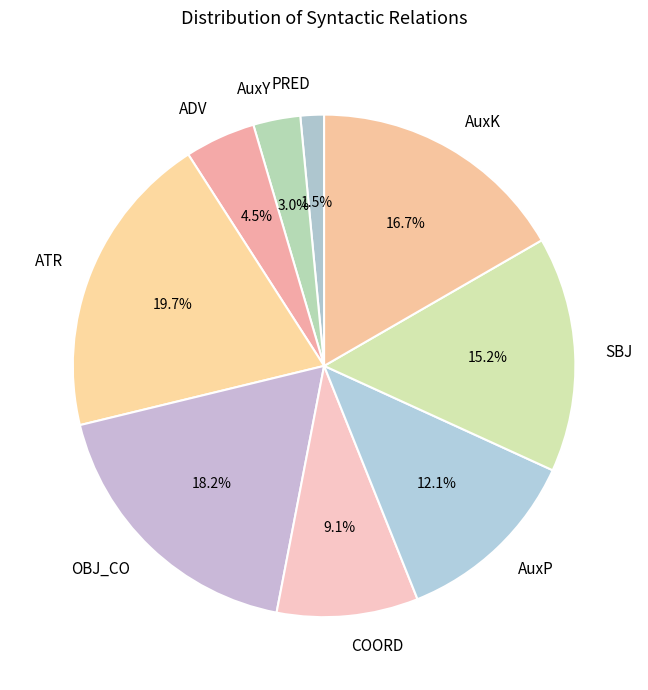

To the nearest percent, what is the combined percentage of AuxY and OBJ_CO?

21%